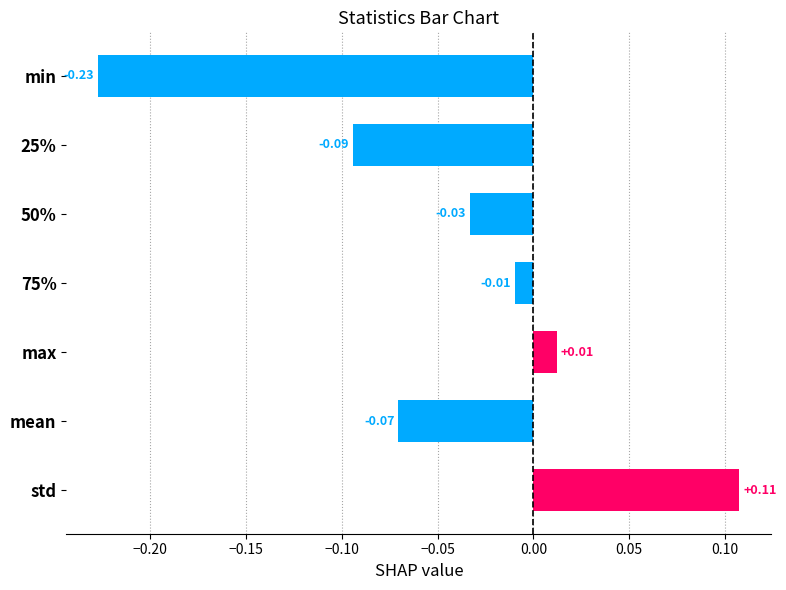

Rank the categories by value from highest to lowest.

std, max, 75%, 50%, mean, 25%, min